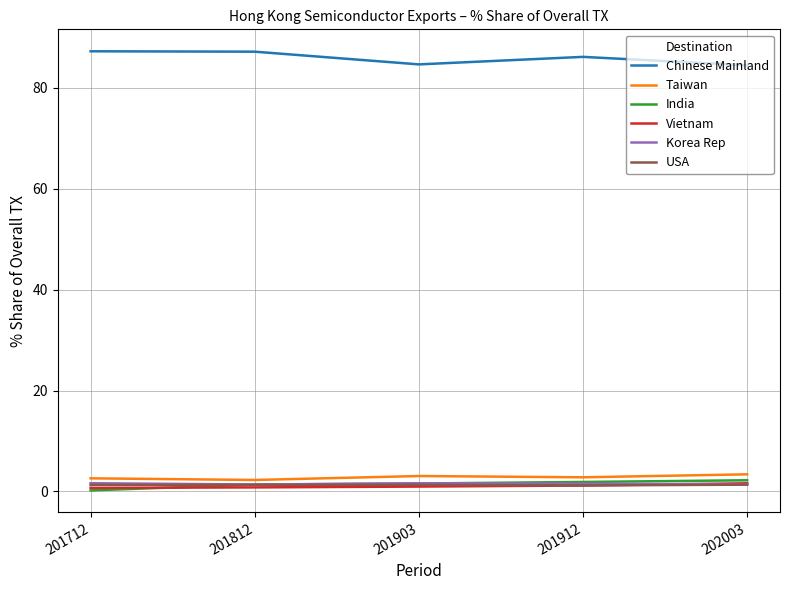

True or false: Chinese Mainland and Taiwan cross at least once.

False